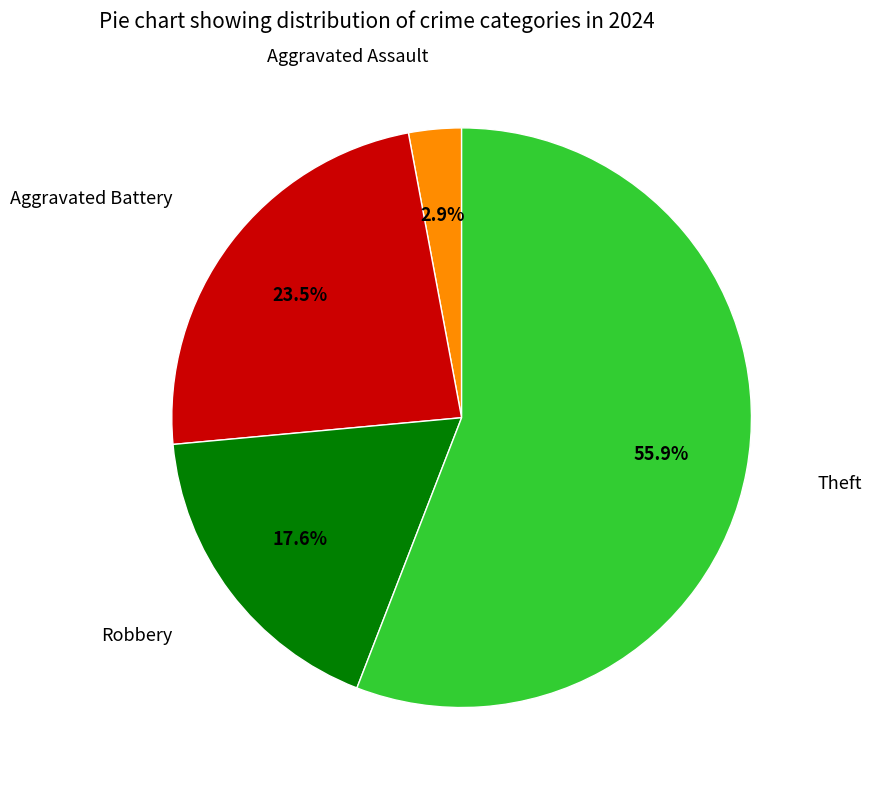

Does any single category account for the majority?

Yes